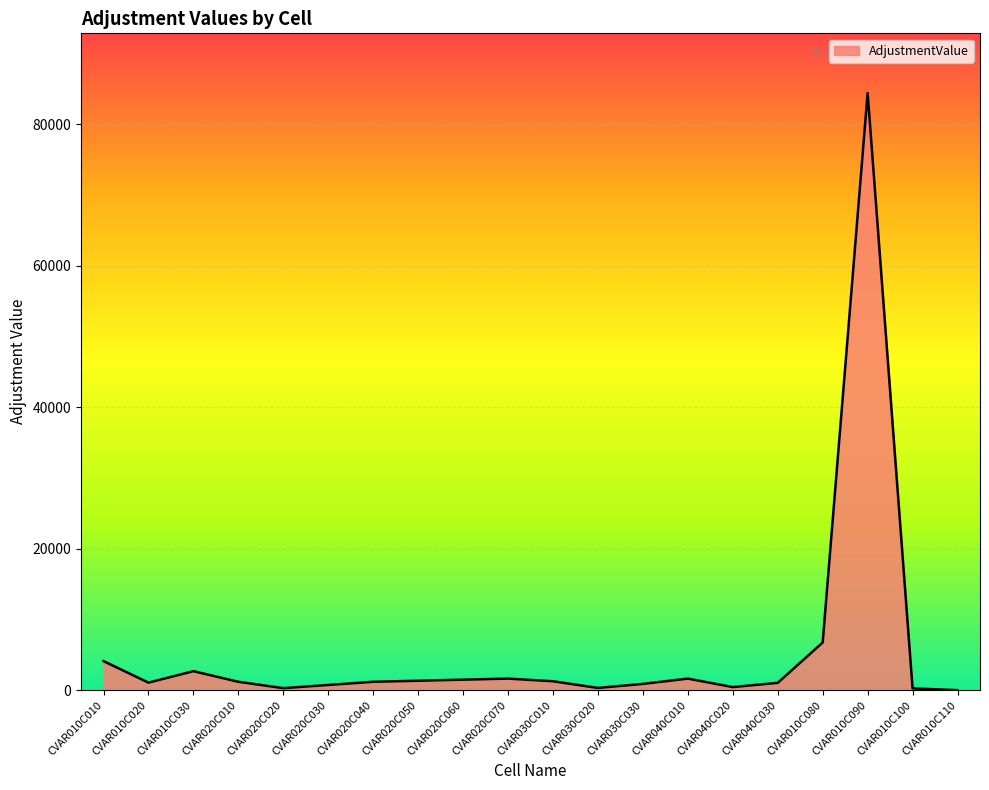

What is the difference between the second highest and second lowest values?

6480